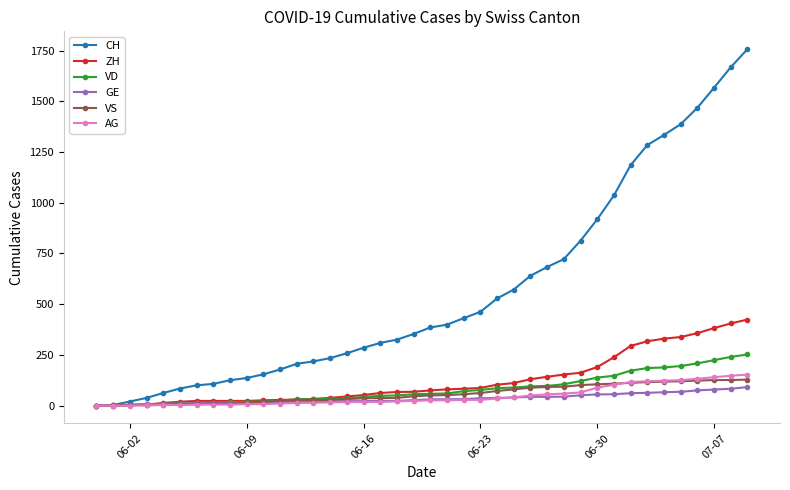

What is the highest value of the AG series?

153